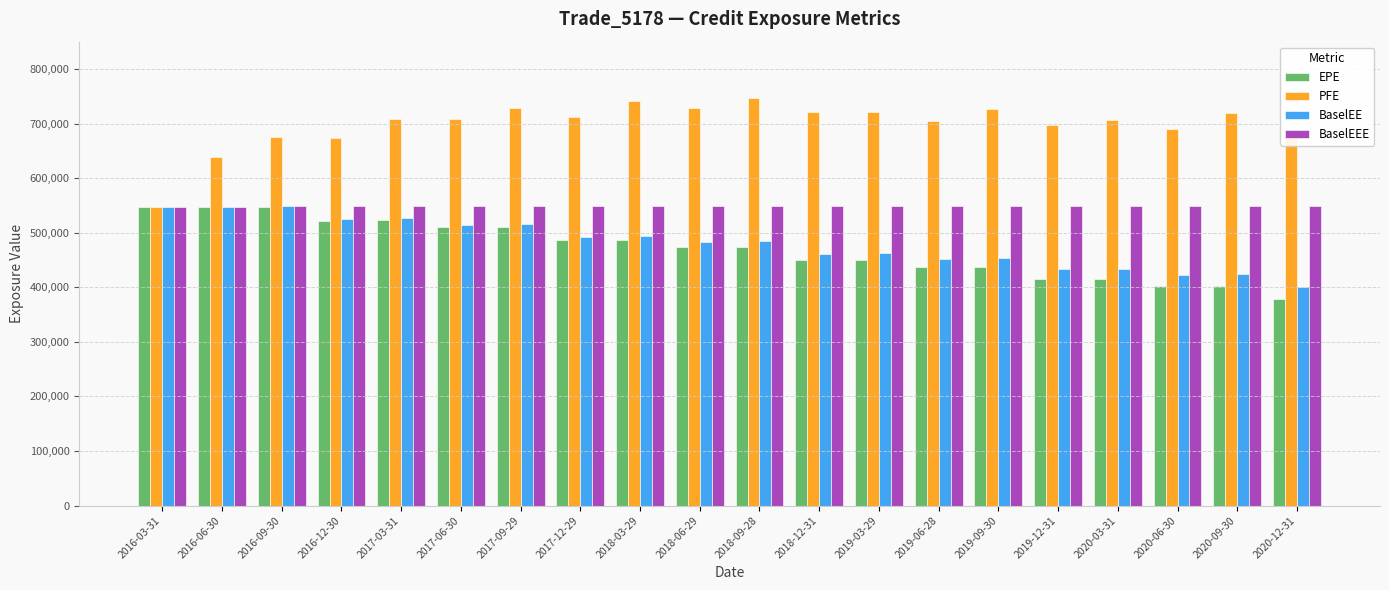

Does the chart contain stacked bars?

No